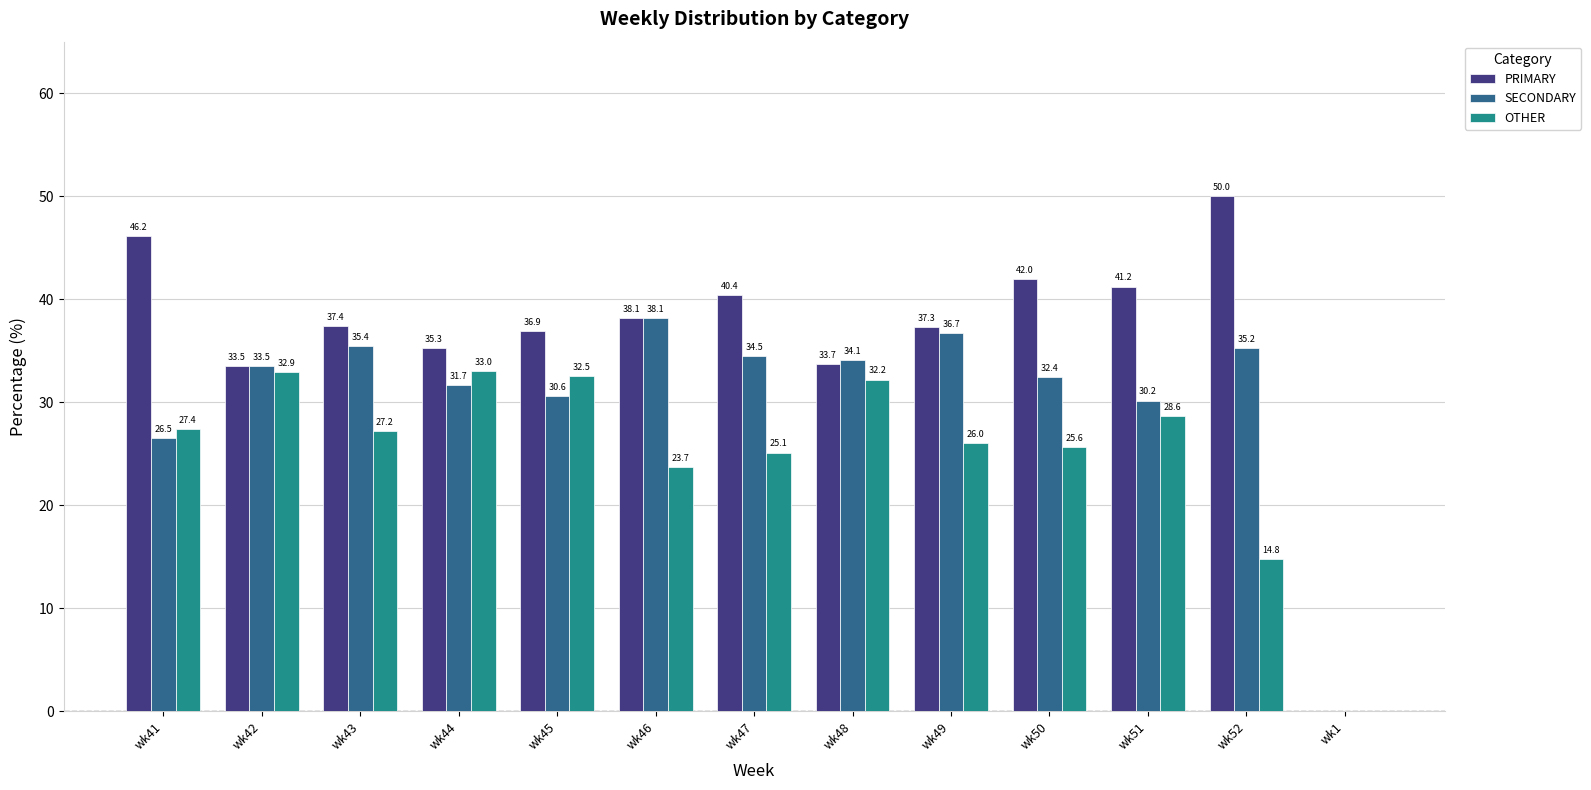

What is the maximum value for OTHER?

33.0